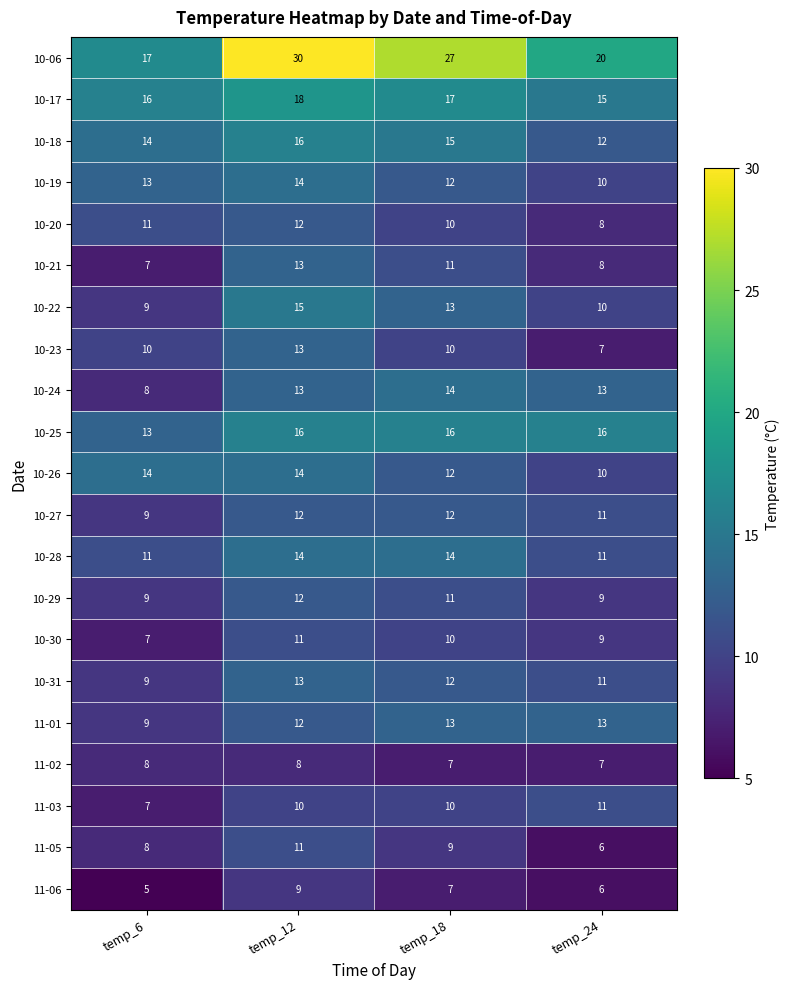

Is it true that 10-26 equals 10 at temp_24?

True